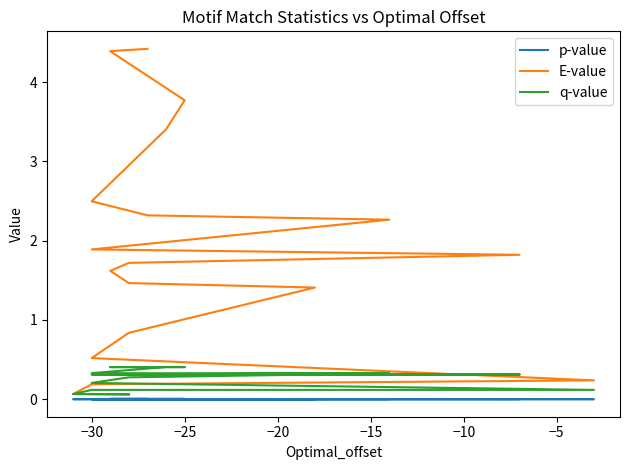

What is the total value across all series at −30?

0.3